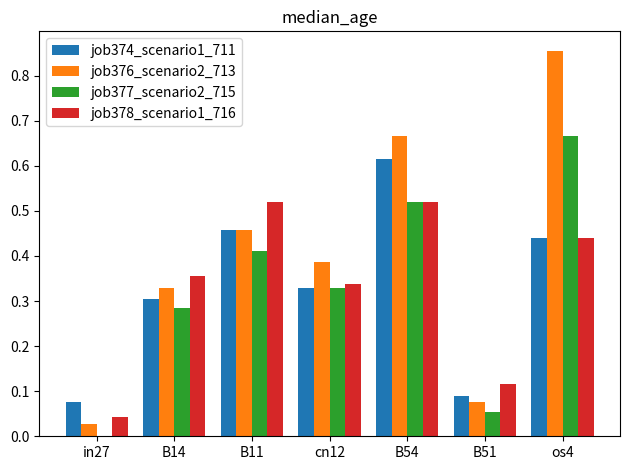

How many distinct data groups are displayed?

4